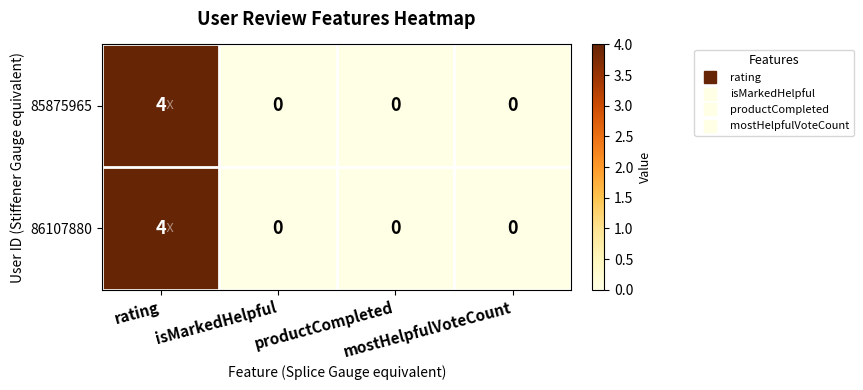

What is the maximum value shown in the chart?

4